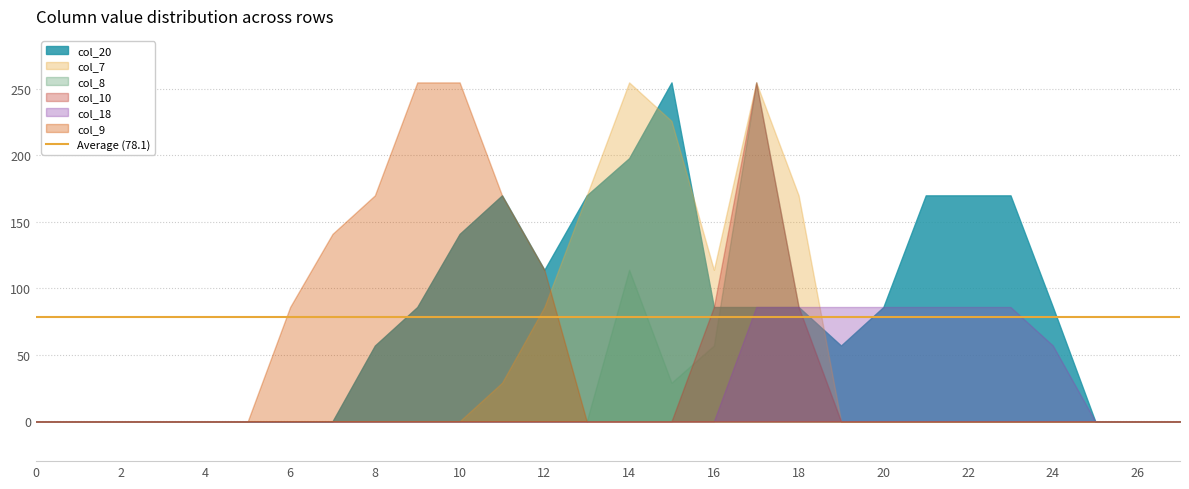

At how many categories does at least one series exceed 100?

15